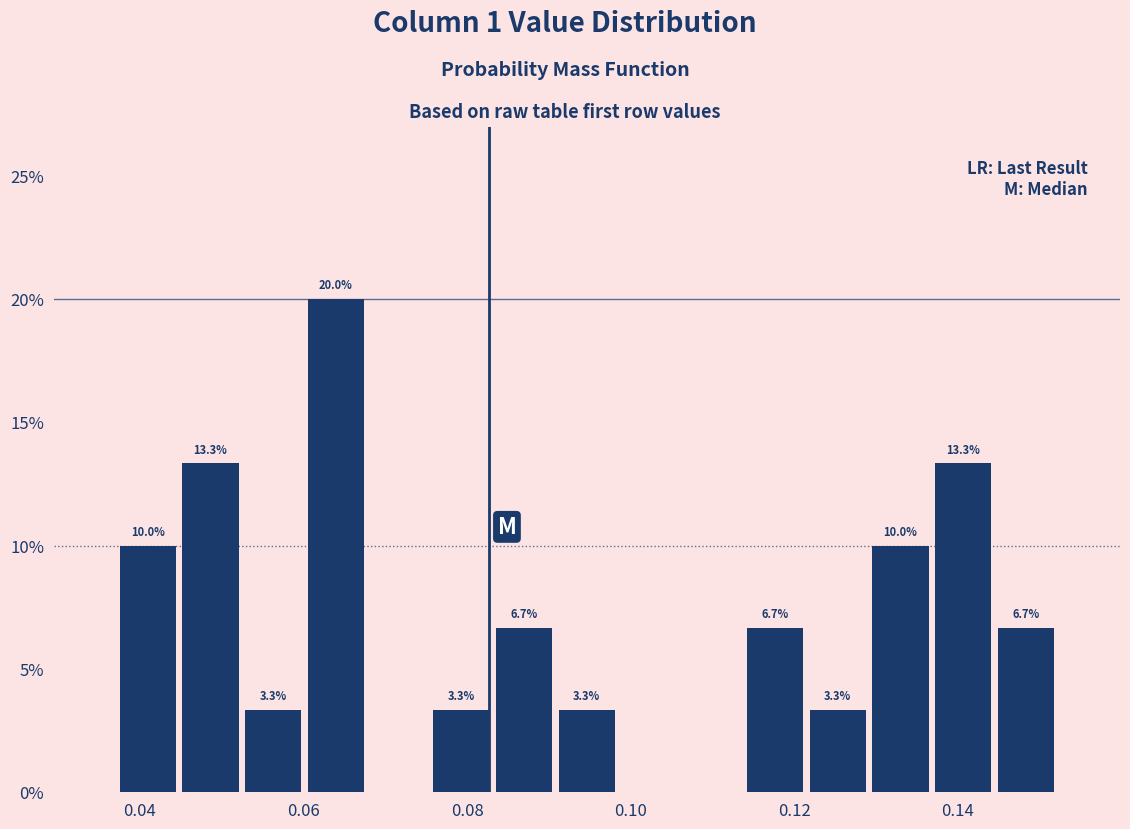

Read against the x-axis, roughly where is the centre of the tallest bar?

0.064